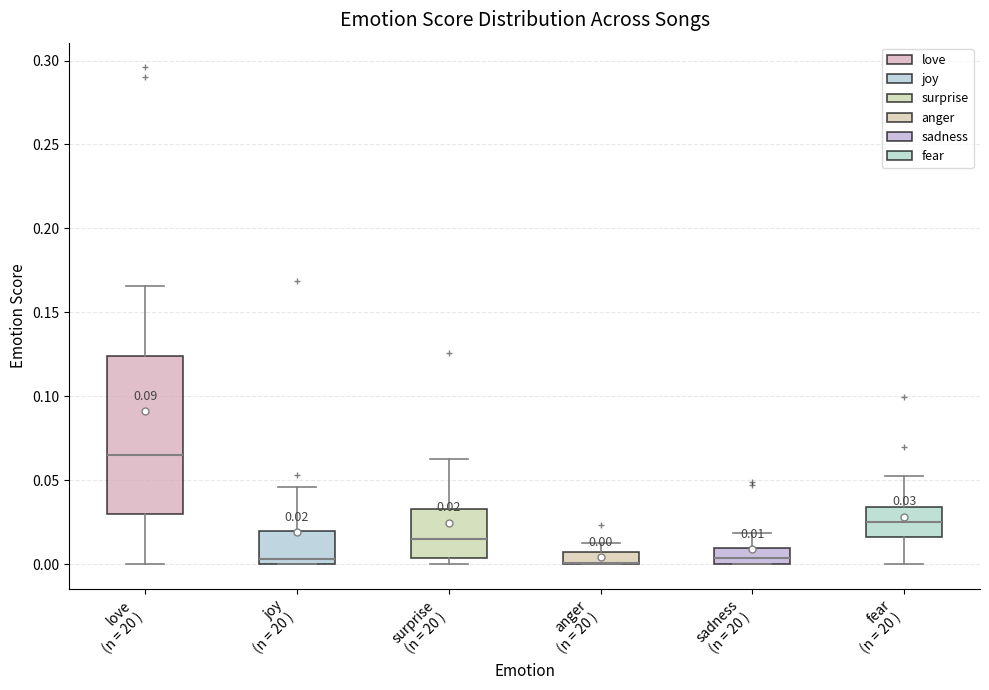

Which box is the tallest, from its lower edge to its upper edge?

love (n = 20 )